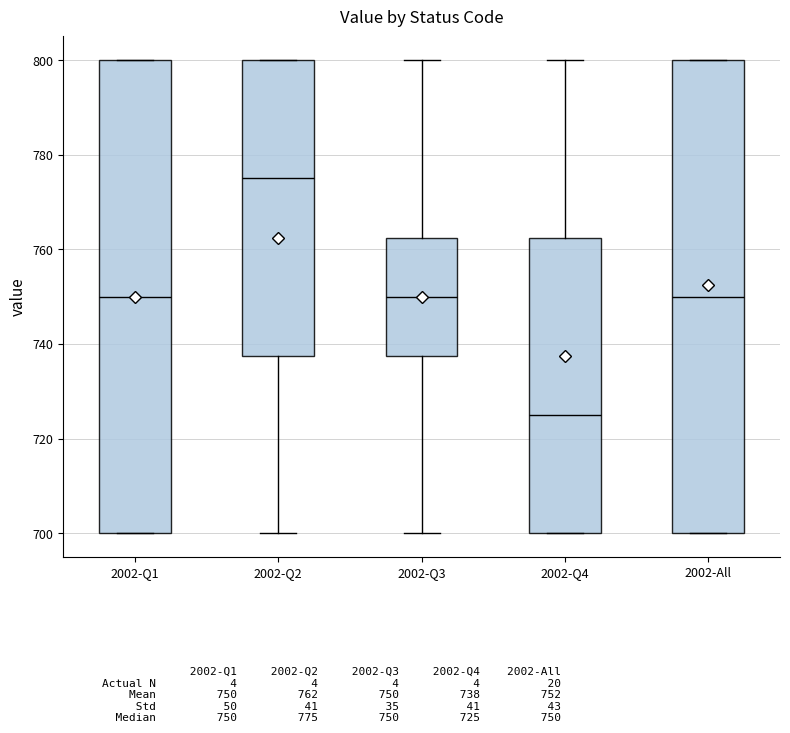

Which box has the highest median line?

2002-Q2